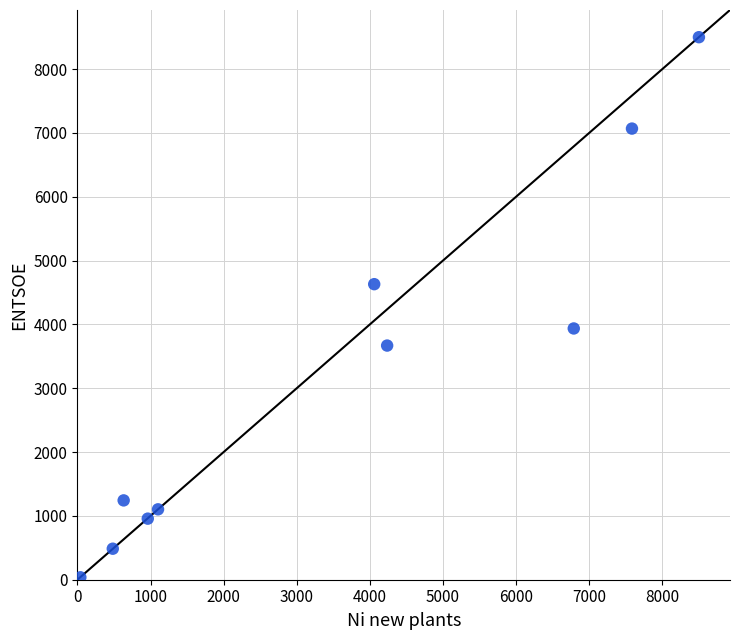

What is the range of Y values (max minus min)?

8463